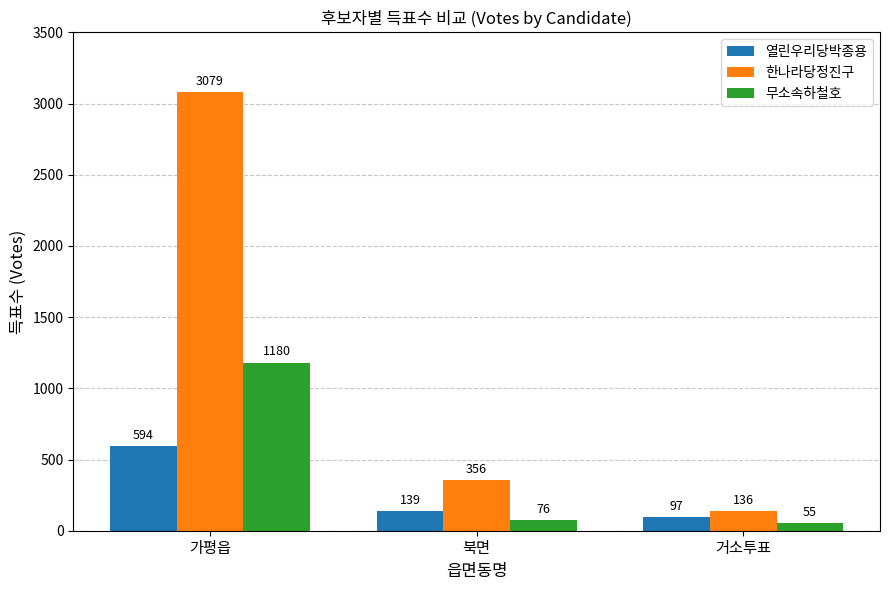

Rank the series by their average value, from lowest to highest.

열린우리당박종용, 무소속하철호, 한나라당정진구